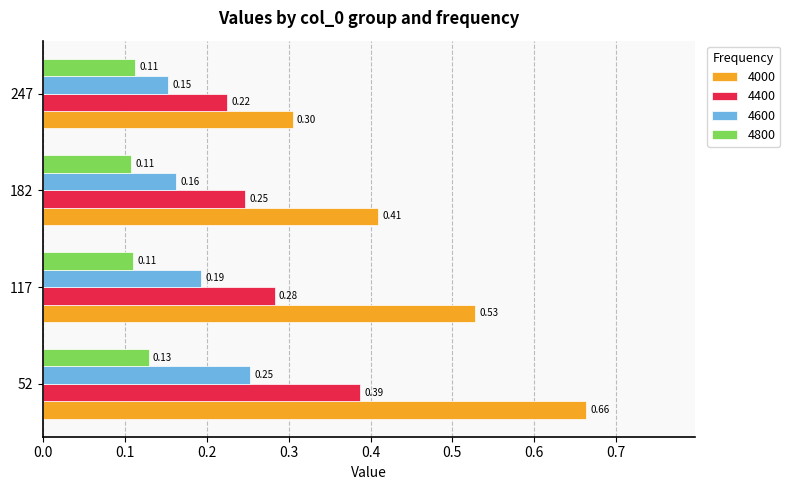

Which series has the largest range (max minus min)?

4000